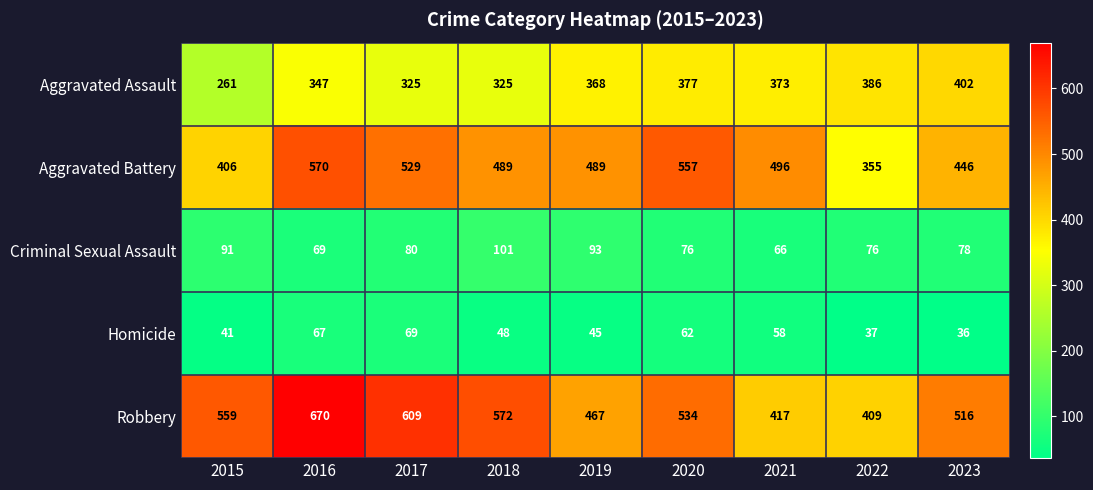

Which series has the largest total across all categories?

Robbery